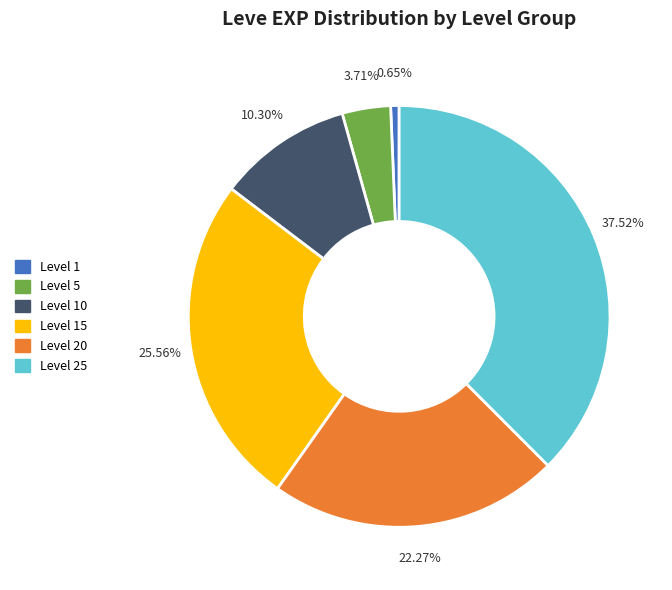

Is there any slice that represents more than half of the pie?

No